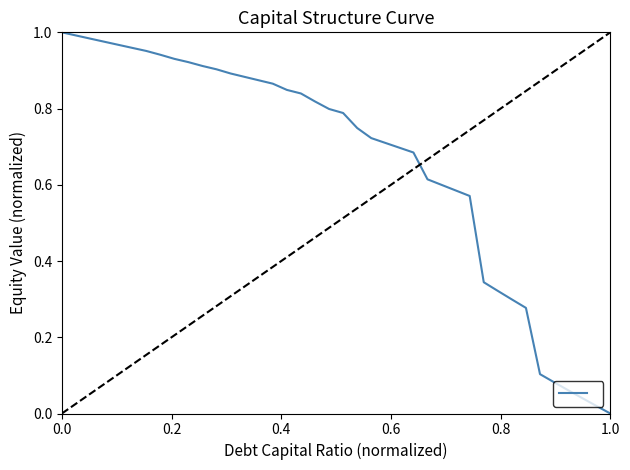

How many lines are shown in the chart?

1